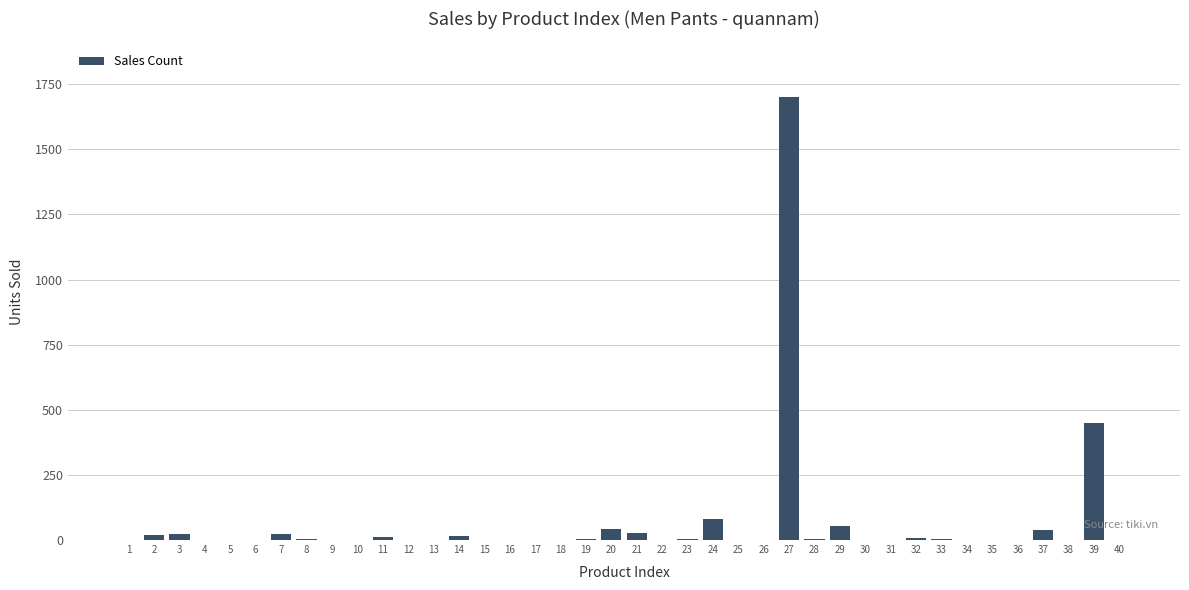

The value at 9 is -607. True or false?

False